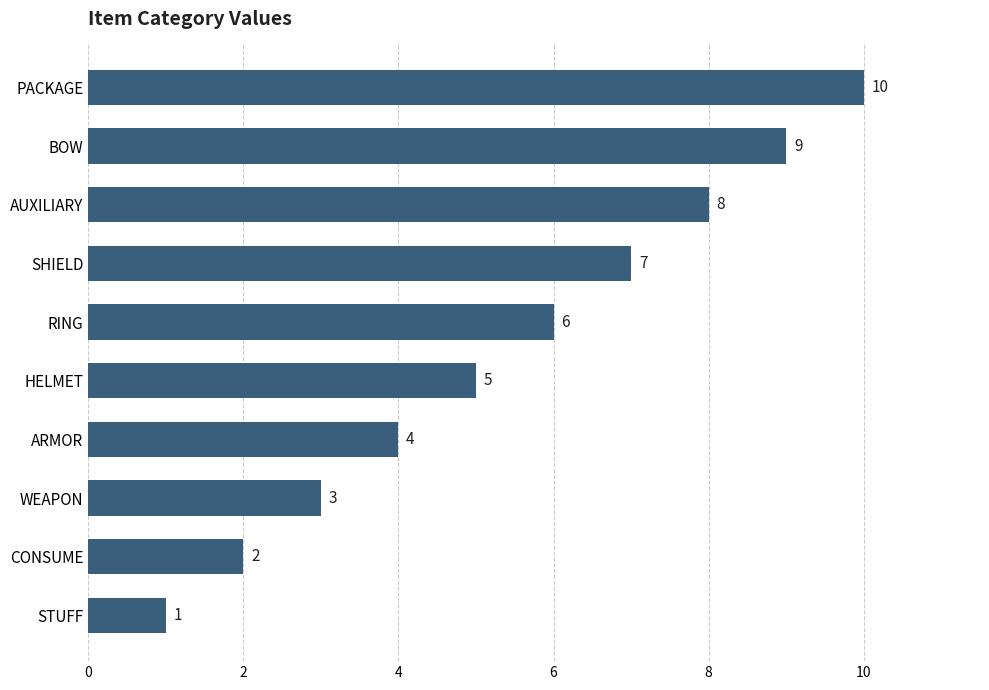

Which has a higher value, AUXILIARY or STUFF?

AUXILIARY